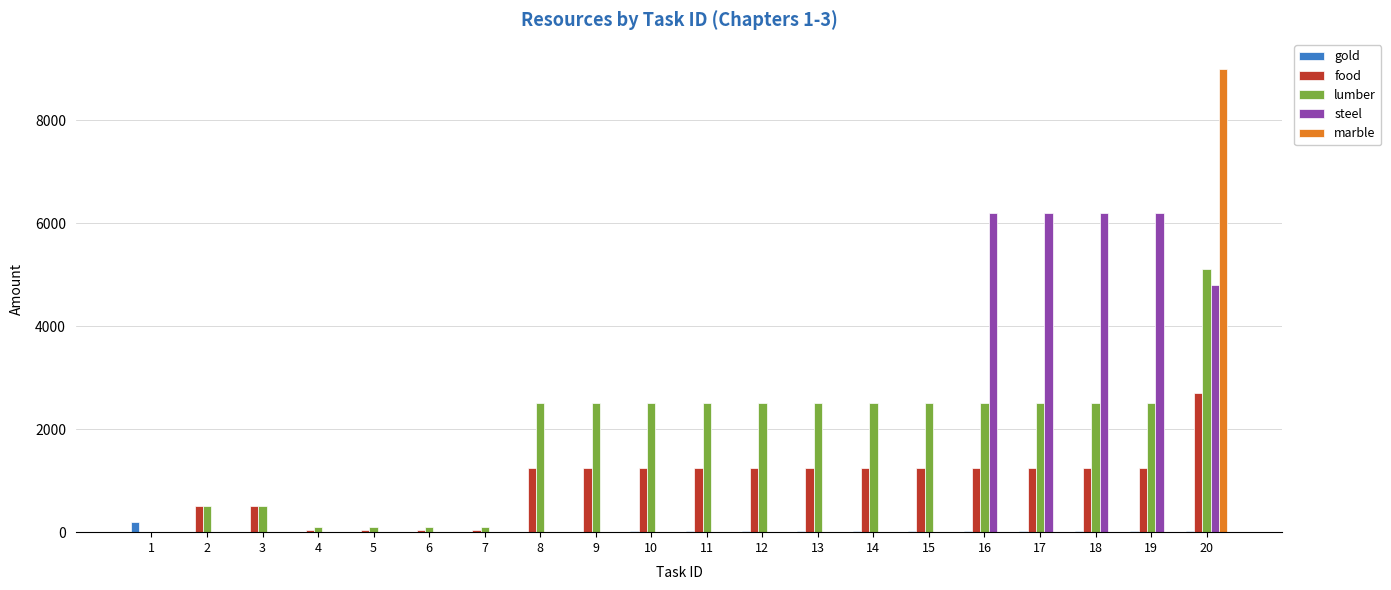

What is the sum of the lumber values at 3 and 11?

3000